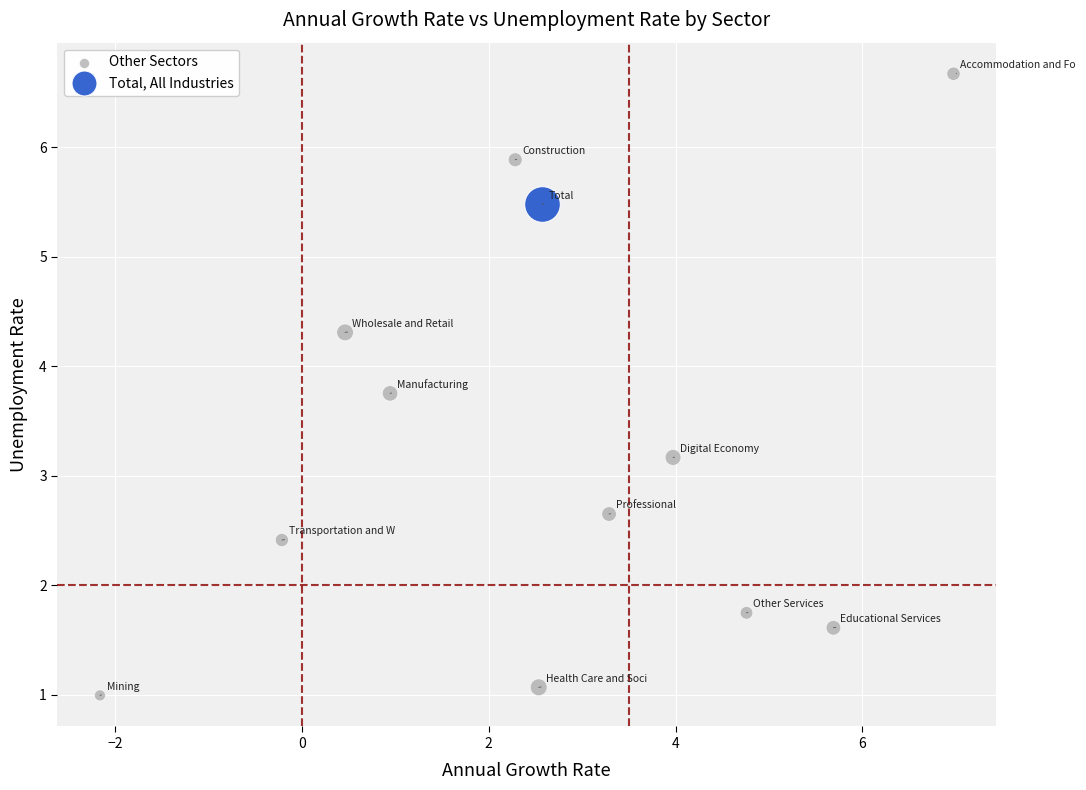

What are all the series names shown in the legend?

Other Sectors, Total, All Industries